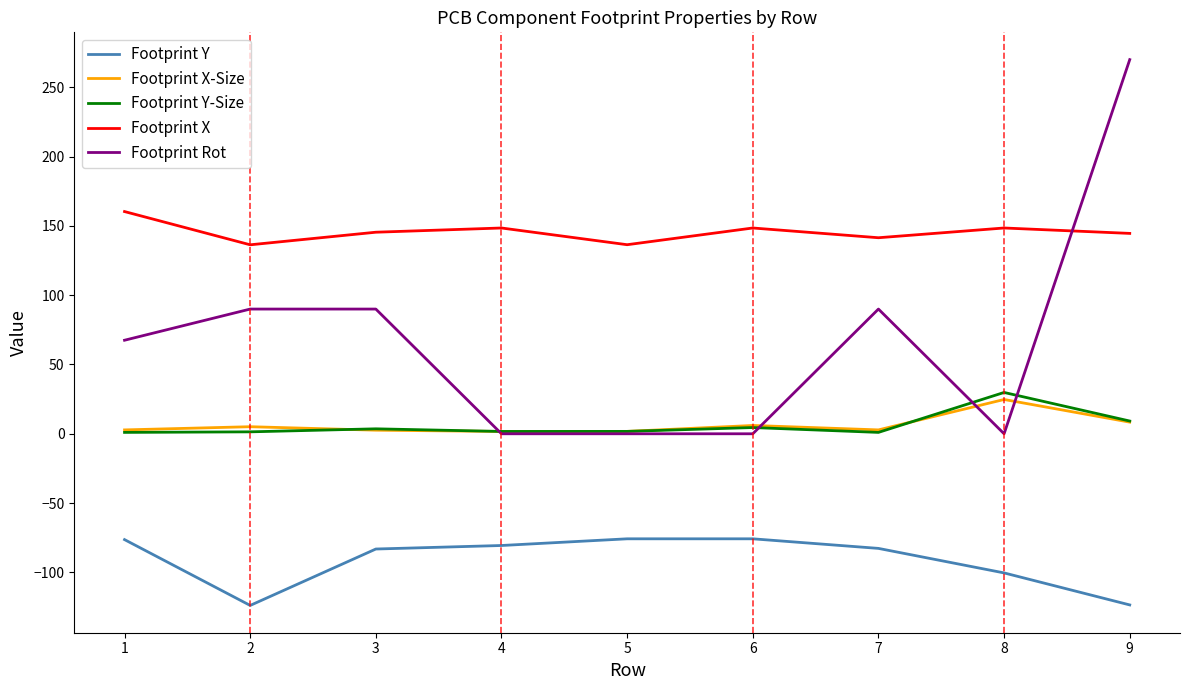

True or false: Footprint Y has more than 2 interior local peaks.

False